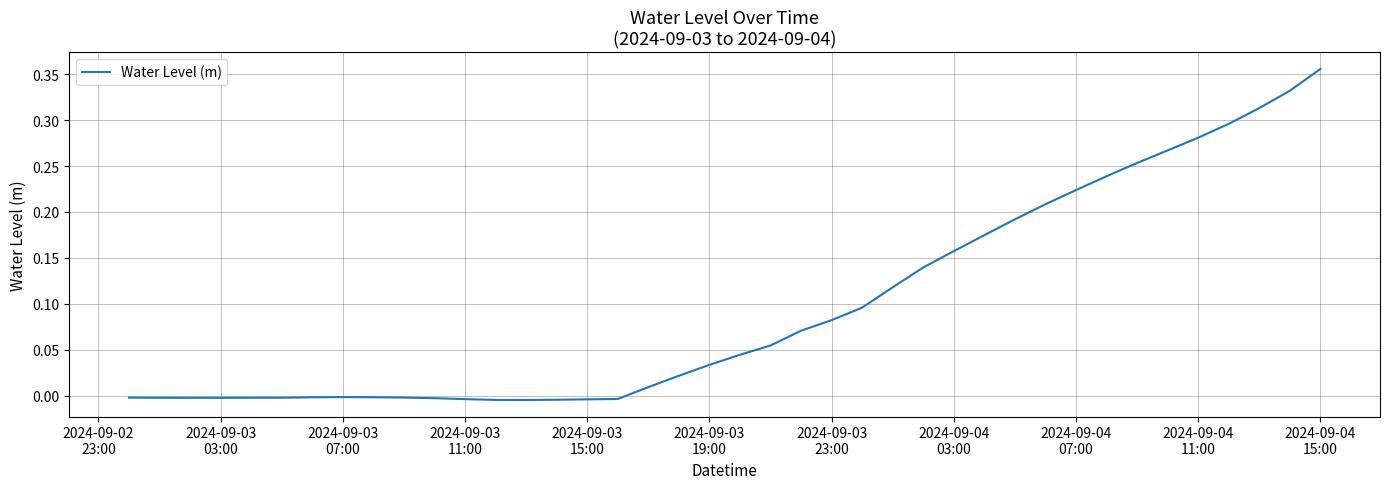

Does the chart display data point markers on the line(s)?

No